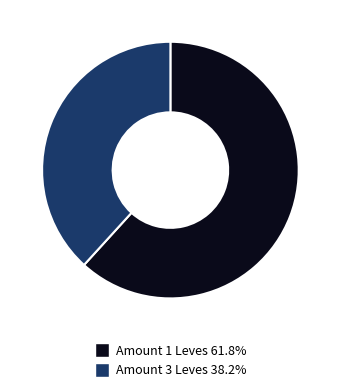

Is there any slice that represents more than half of the pie?

Yes